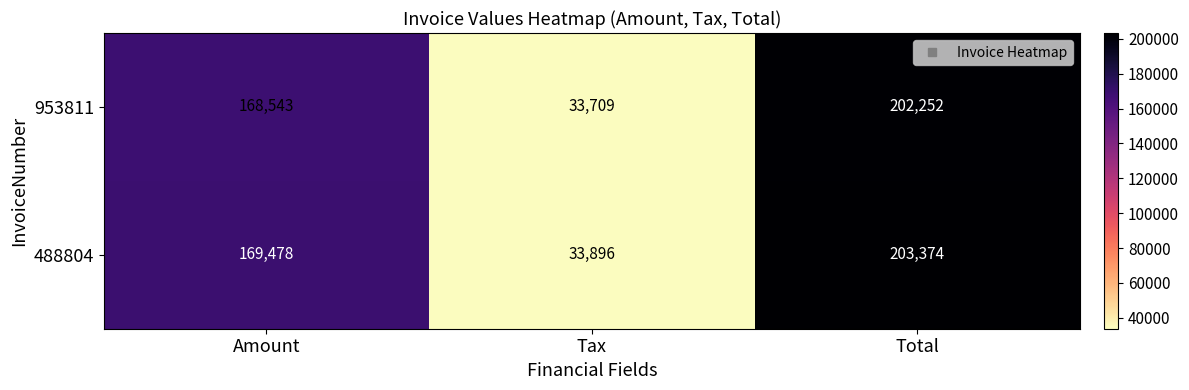

At which category is the sum across all series the highest?

Total